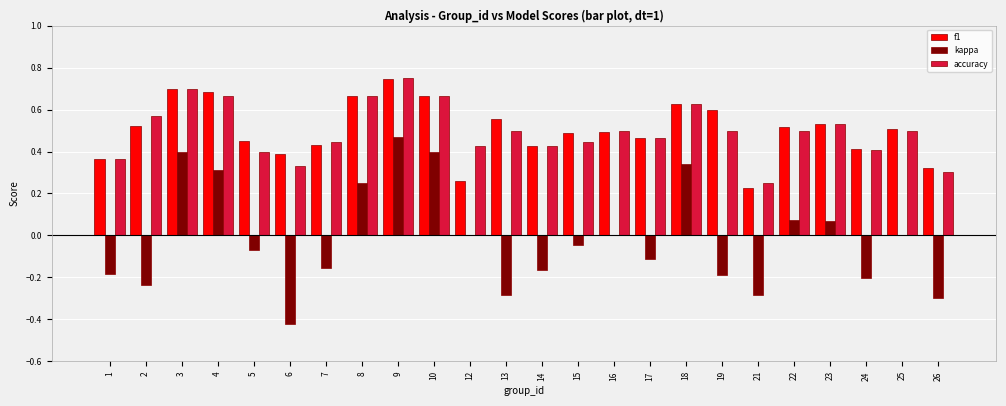

Is the value of accuracy at 26 greater than the value of kappa at 13?

Yes